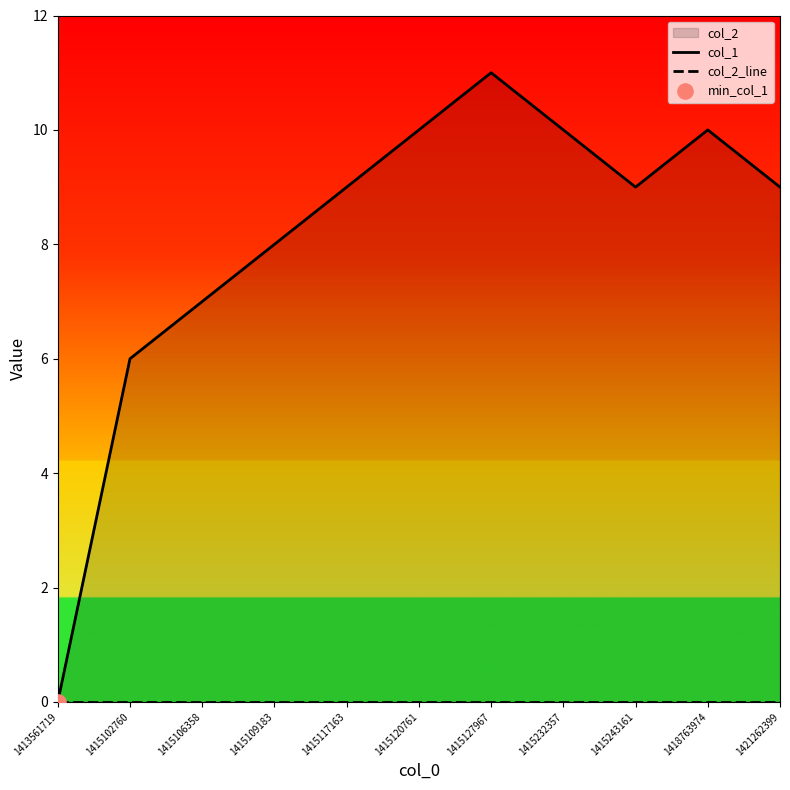

Which series has the widest spread of Y values?

col_1